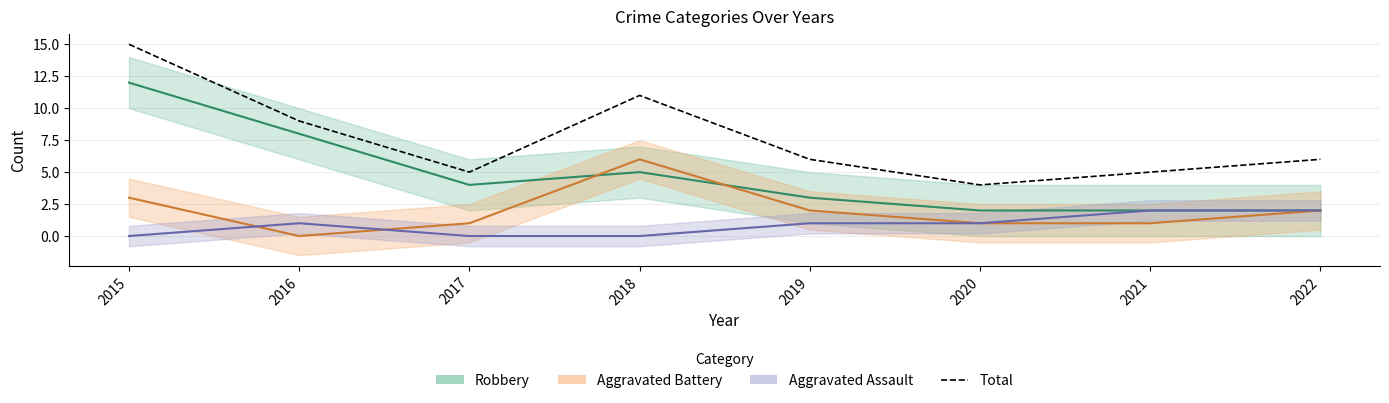

Count the number of values greater than 6.

3